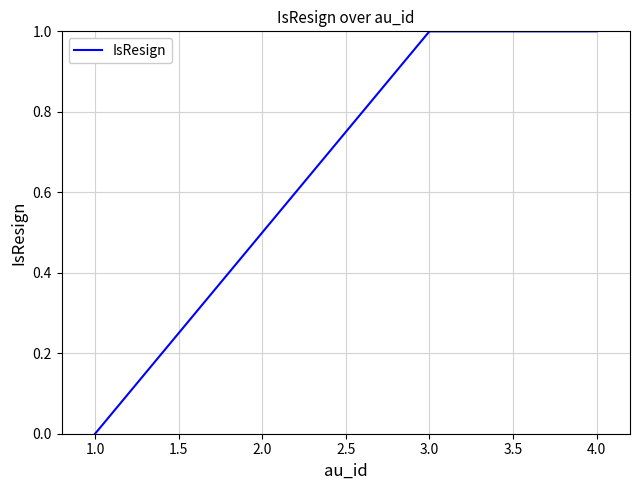

True or false: the data shows 0 at 3.0.

False